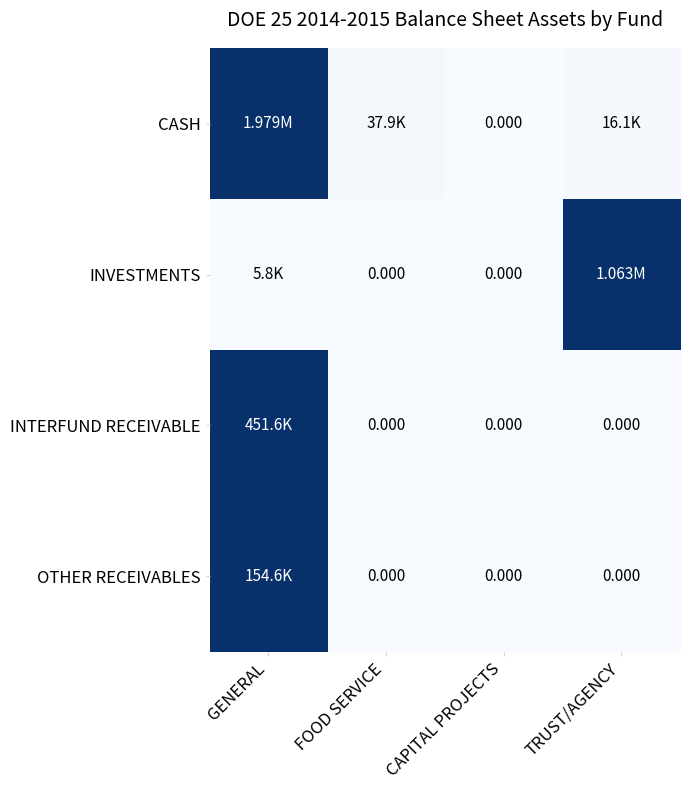

Which series has the widest spread of values?

CASH